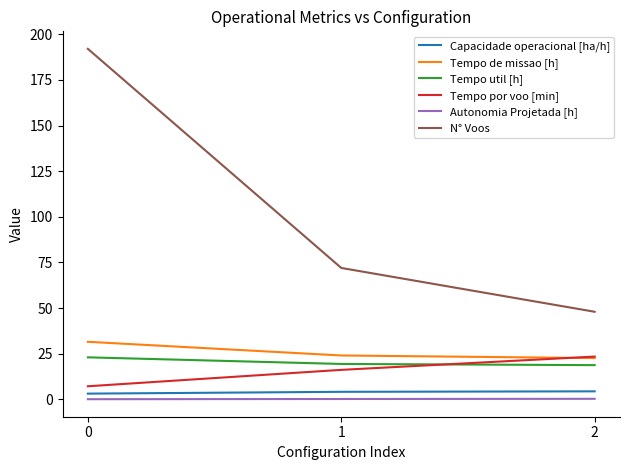

Which series changed the most between 0 and 1?

N° Voos